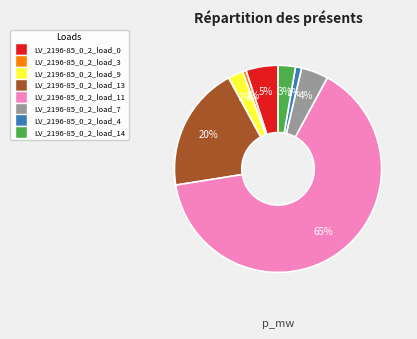

How many segments does this pie chart have?

8